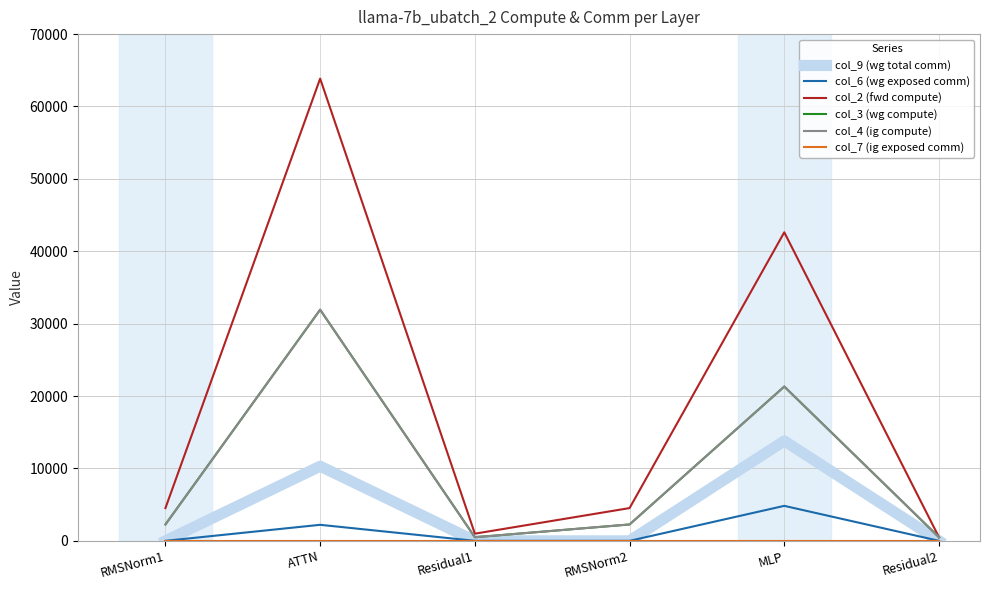

Does the chart have visible grid lines?

Yes